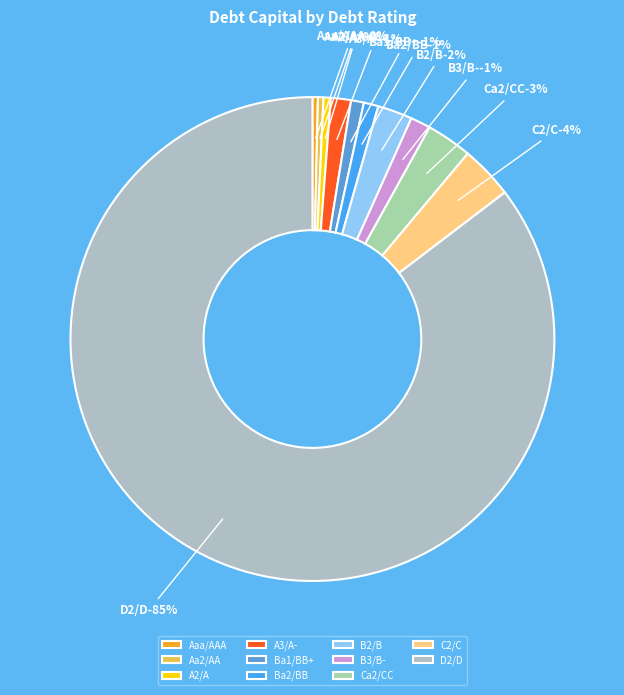

How many segments does this pie chart have?

11